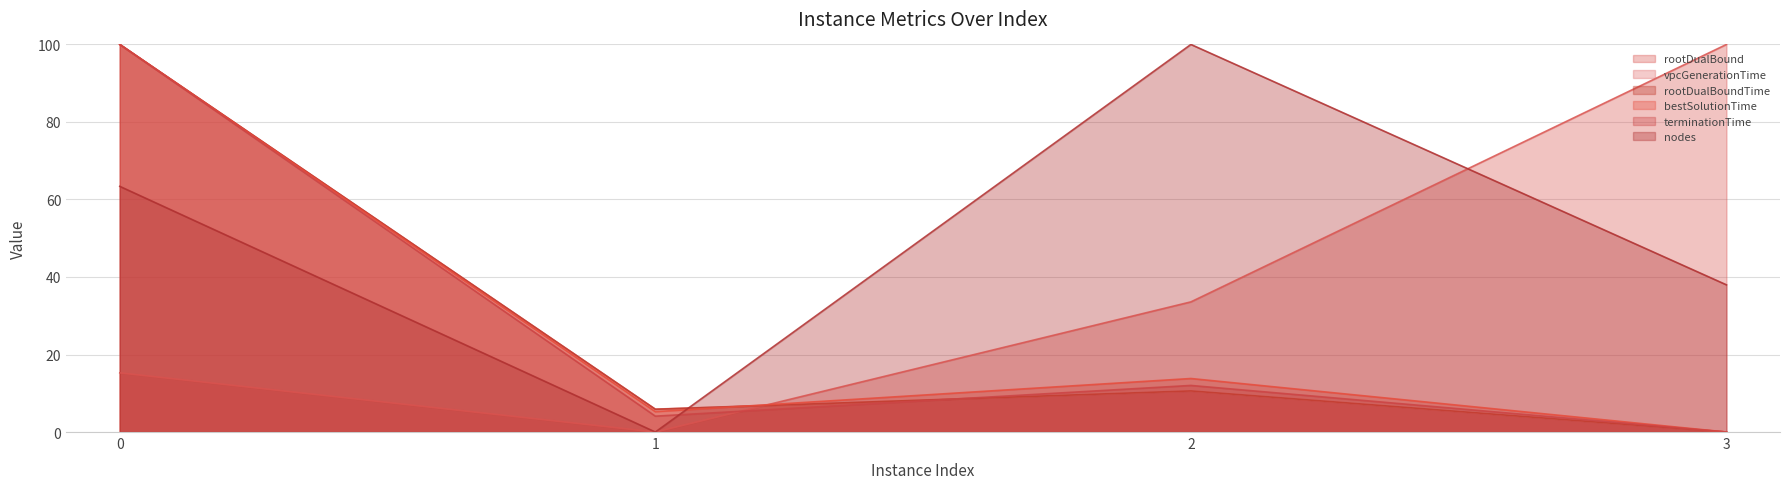

Reading left to right, extract all data points from this chart.

rootDualBound: 15.3	0.0	33.6	100.0
vpcGenerationTime: 100.0	5.9	10.6	0.0
rootDualBoundTime: 100.0	5.9	10.6	0.0
bestSolutionTime: 100.0	5.3	13.8	0.0
terminationTime: 100.0	4.1	12.0	0.0
nodes: 63.4	0.0	100.0	38.0